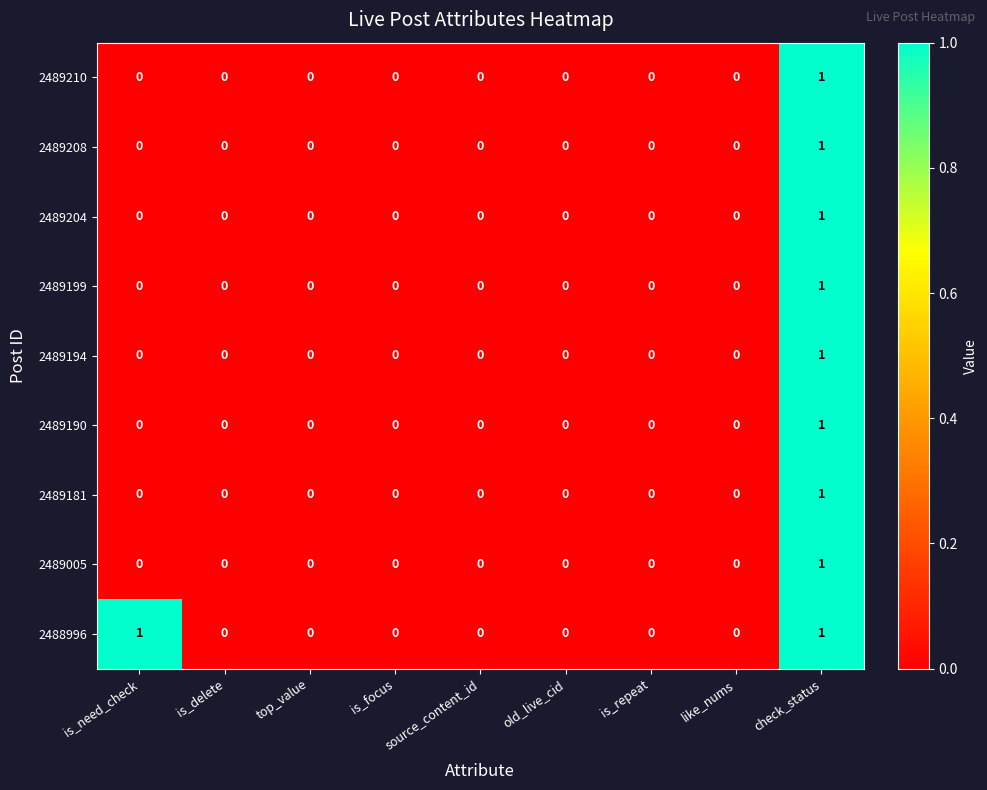

Which series has the largest total across all categories?

2488996